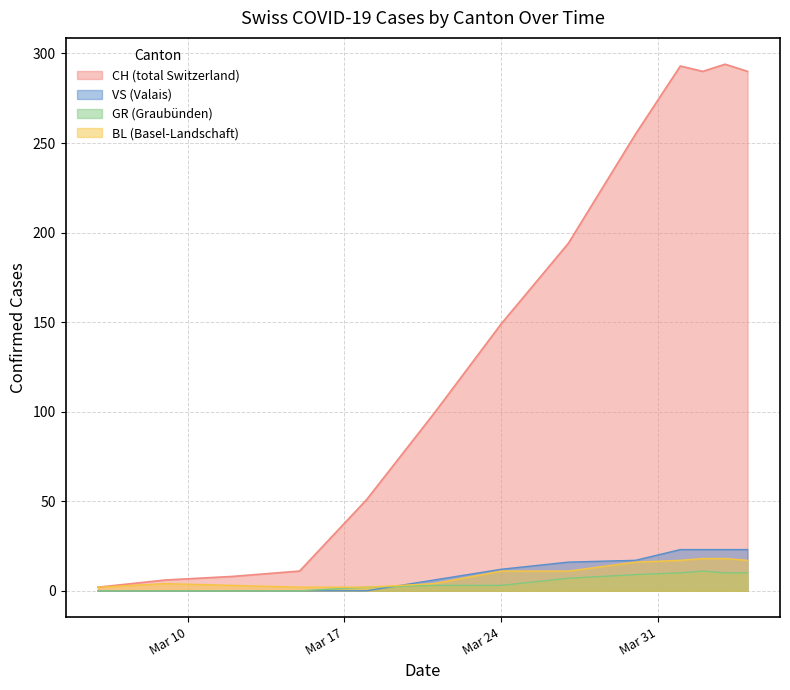

Between 2020-04-01 and 2020-04-02, which series saw the biggest shift?

CH